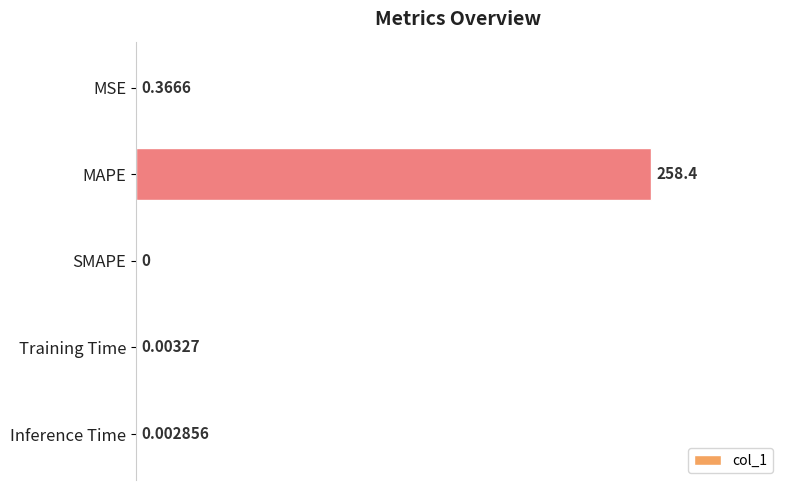

At which category does the chart reach its peak across all series?

MAPE